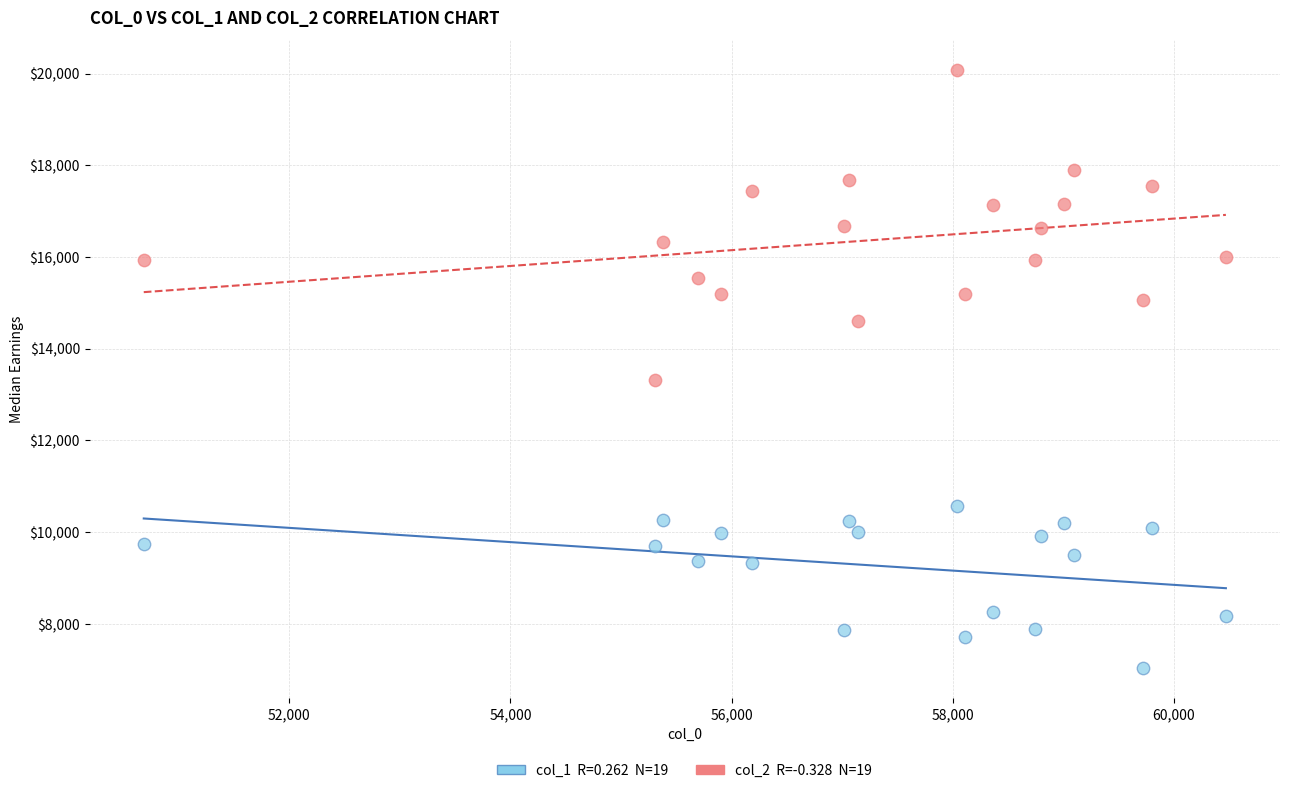

Across all data points, what is the range of X values (max minus min)?

9787.2